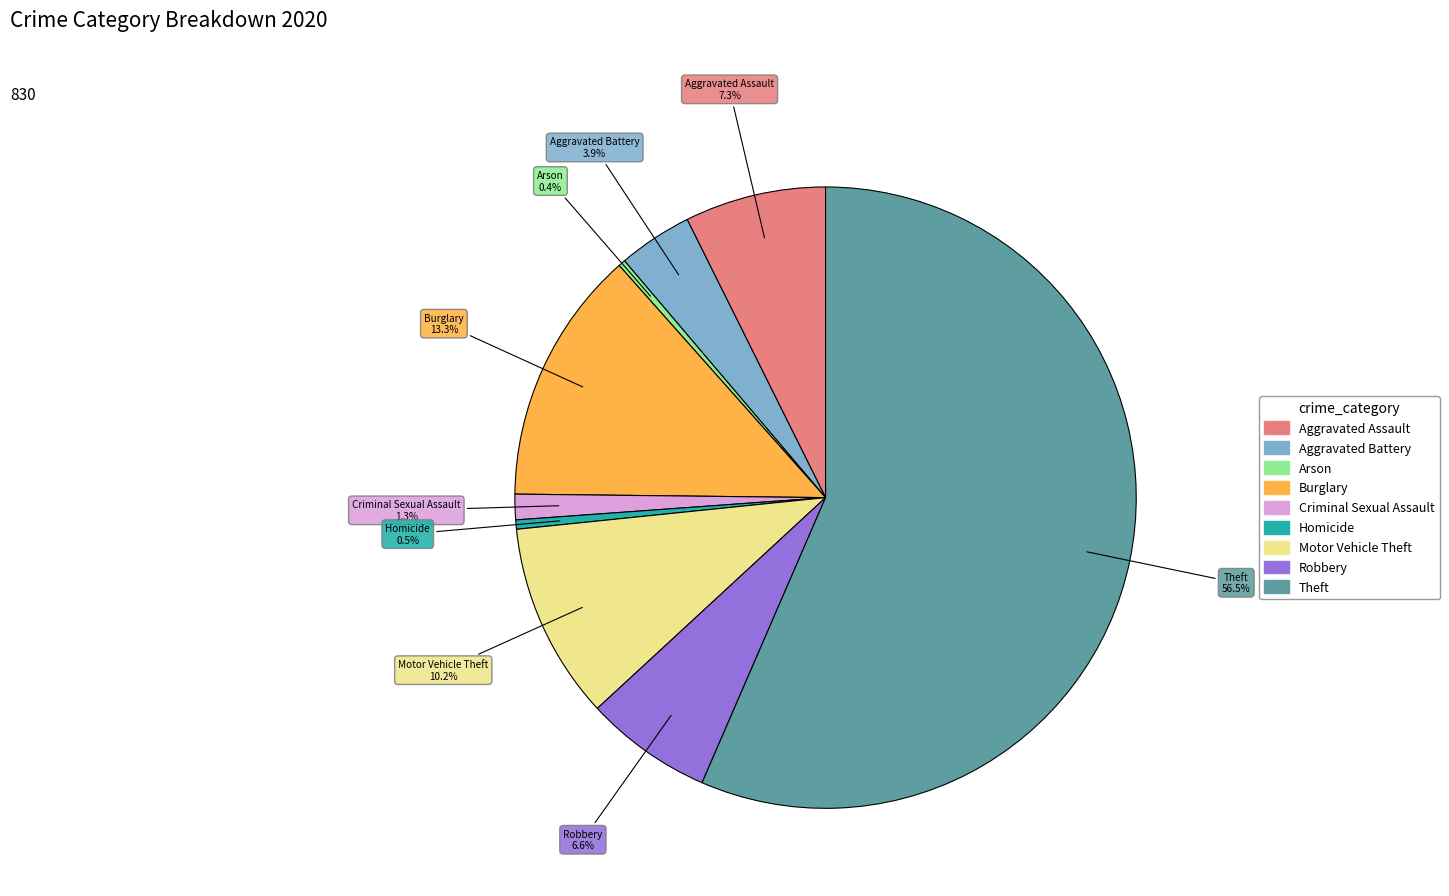

Combined, what portion of the pie is Motor Vehicle Theft and Arson?

10.6%